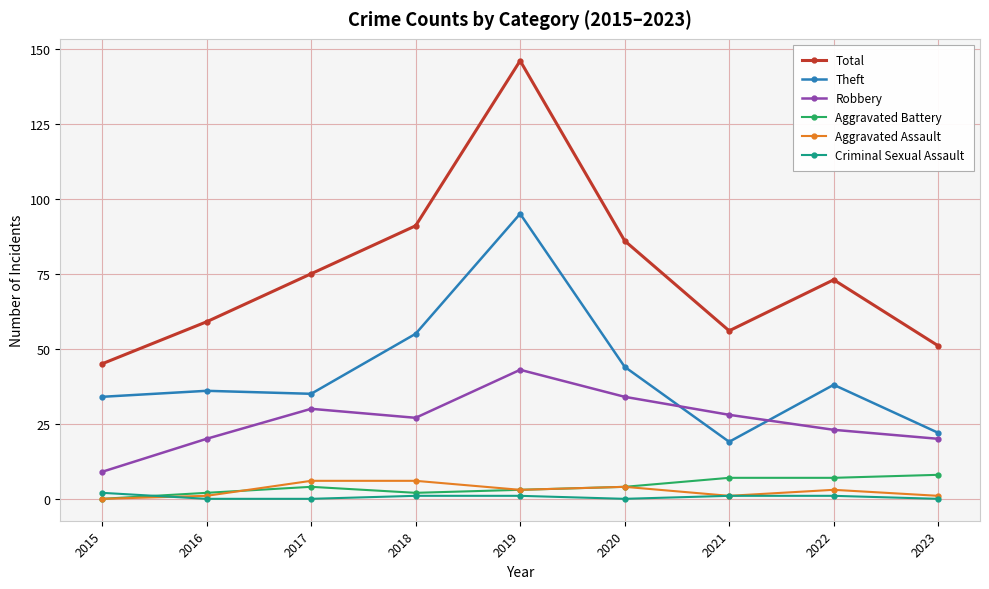

At how many categories does at least one series exceed 11?

9